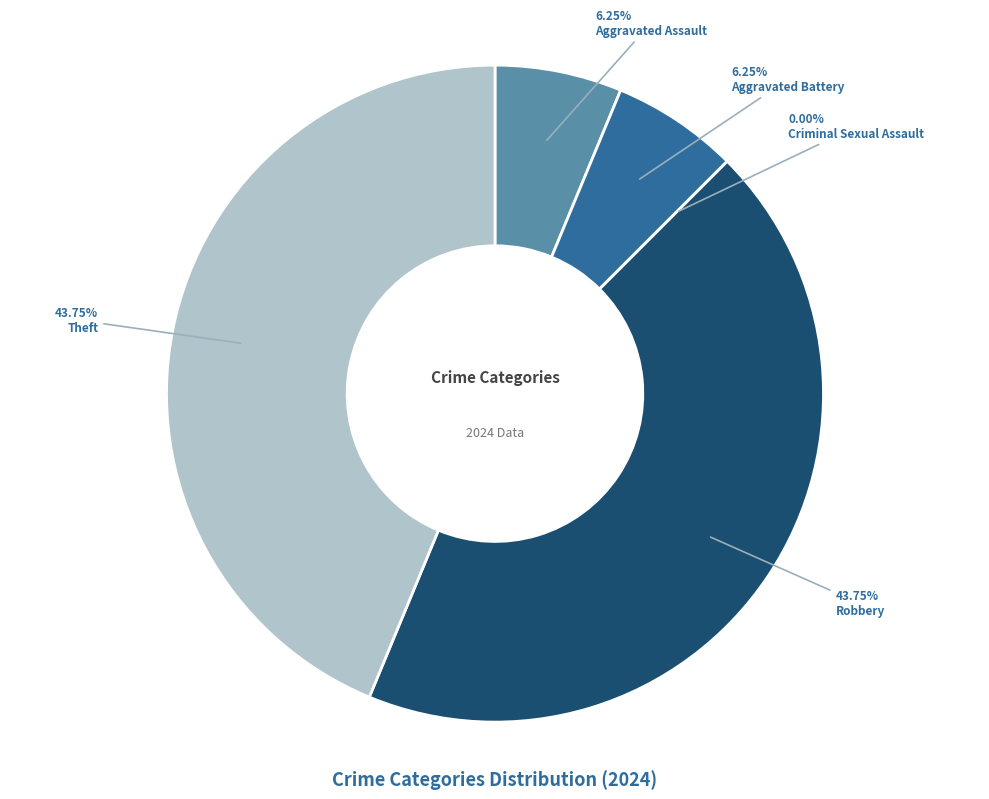

Does Aggravated Assault account for over 50% of the chart?

No